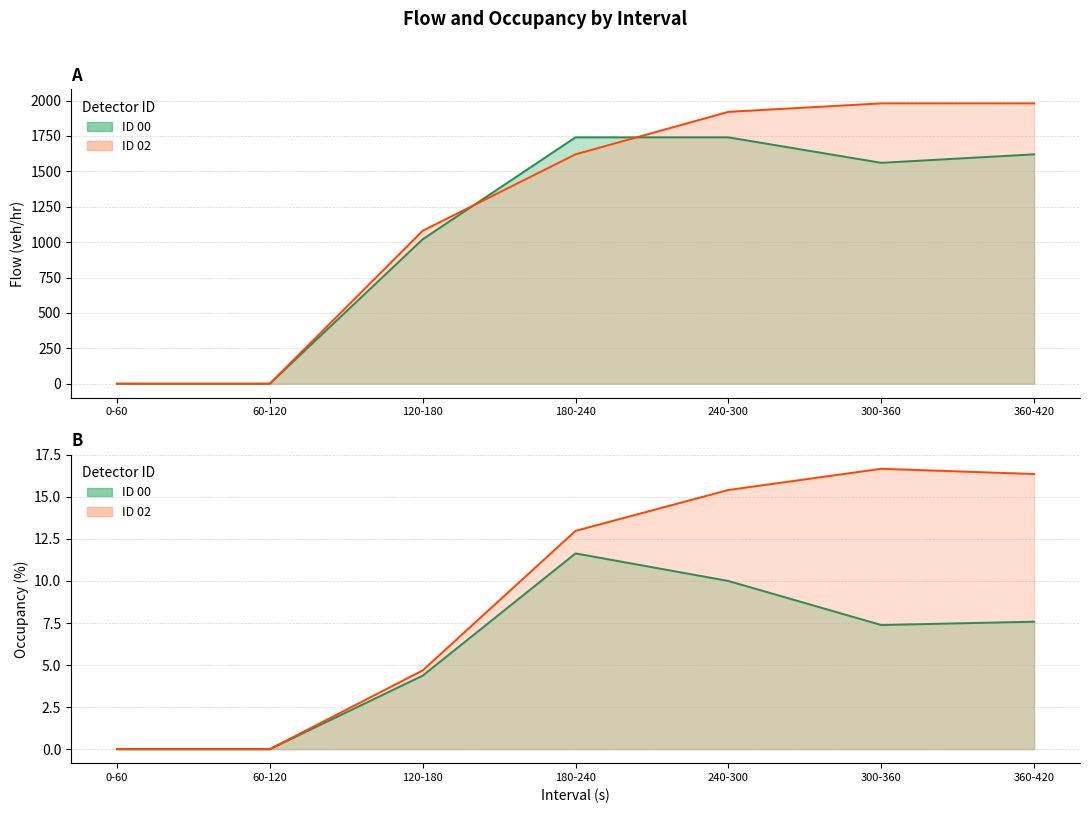

What is the sum of all ID_02_Occupancy values?

66.1